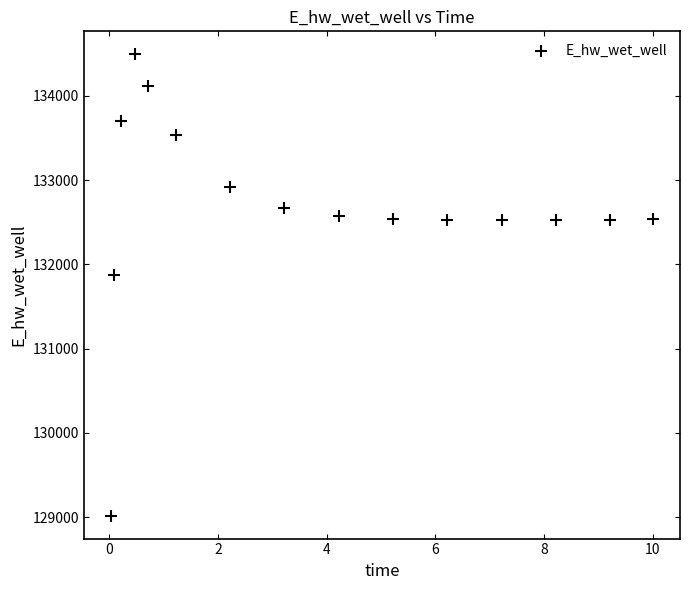

What is the range of Y values (max minus min)?

5471.8